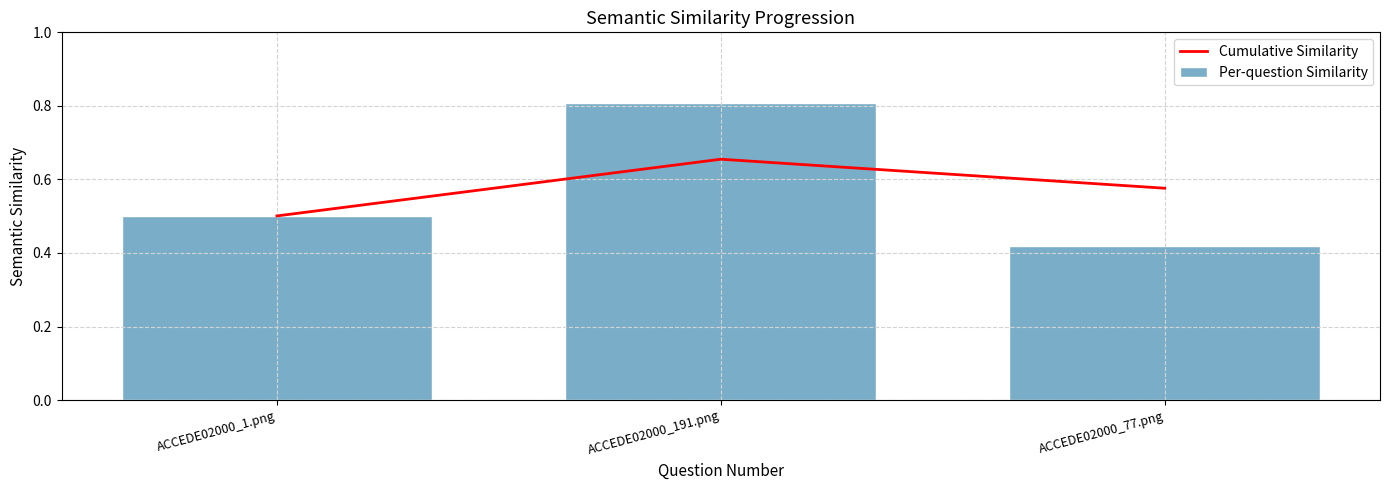

What position from the right is ACCEDE02000_1.png?

3